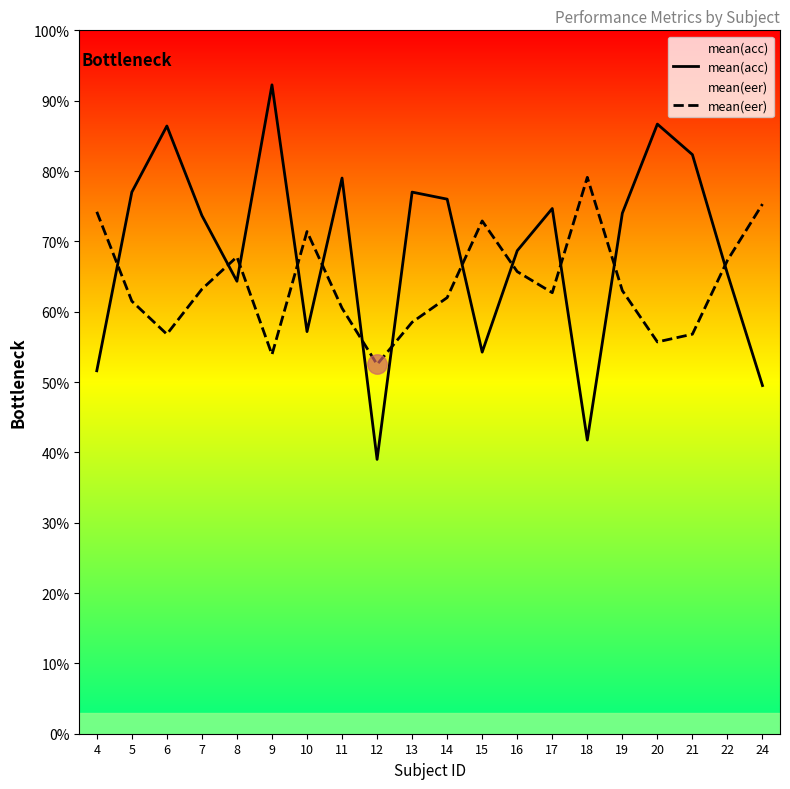

Reading left to right, extract all data points from this chart.

mean(acc): 4=0.5	5=0.8	6=0.9	7=0.7	8=0.6	9=0.9	10=0.6	11=0.8	12=0.4	13=0.8	14=0.8	15=0.5	16=0.7	17=0.7	18=0.4	19=0.7	20=0.9	21=0.8	22=0.7	24=0.5
mean(eer): 4=0.7	5=0.6	6=0.6	7=0.6	8=0.7	9=0.5	10=0.7	11=0.6	12=0.5	13=0.6	14=0.6	15=0.7	16=0.7	17=0.6	18=0.8	19=0.6	20=0.6	21=0.6	22=0.7	24=0.8